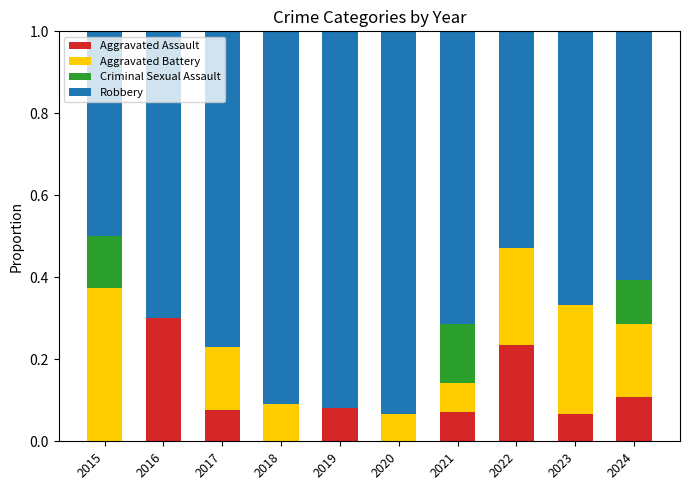

Which category has the highest value in the Aggravated Assault series?

2016